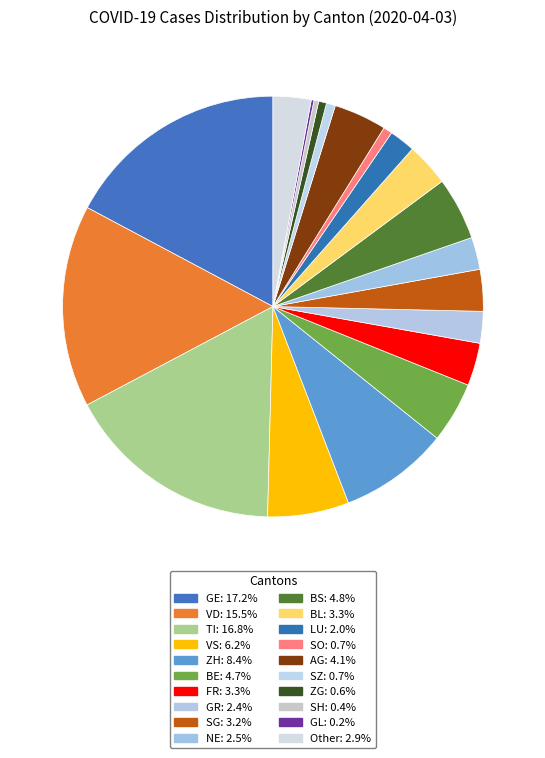

Is there any slice that represents more than half of the pie?

No